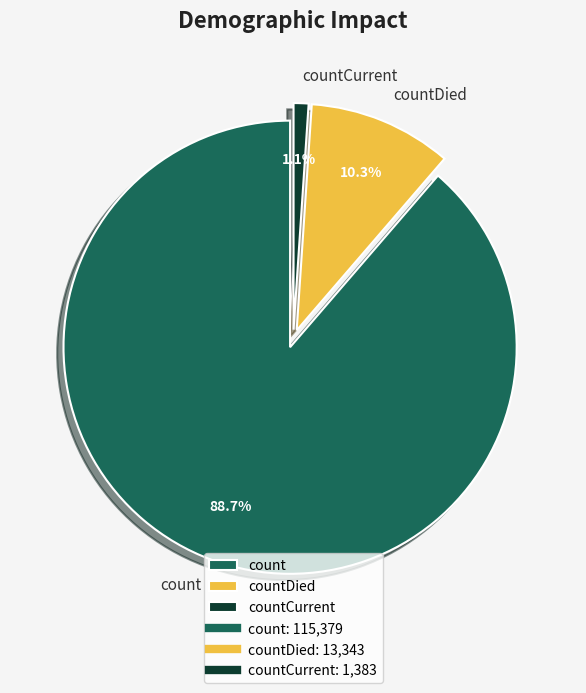

Does any single category account for the majority?

Yes